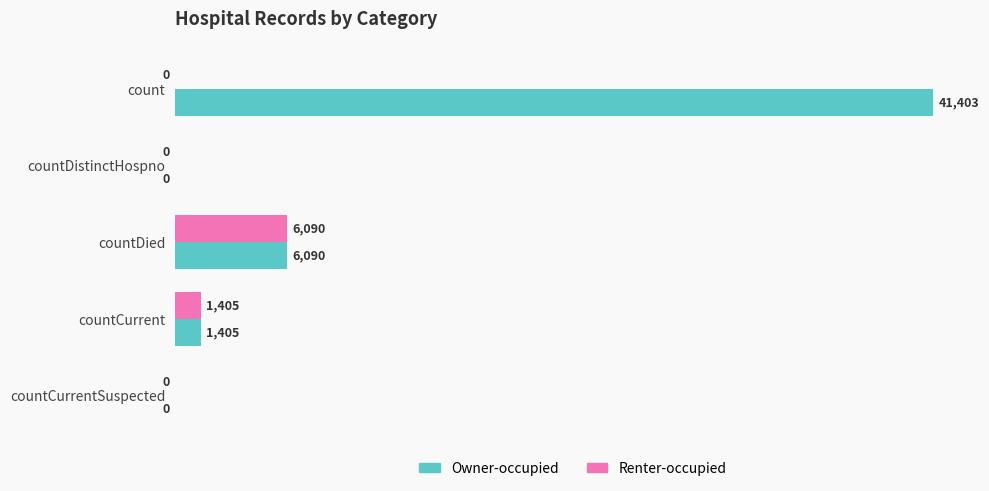

Which series changed the most between count and countDied?

Owner-occupied